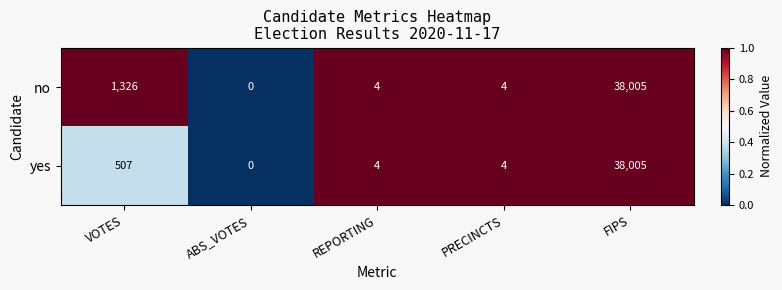

The value of no at ABS_VOTES is 11866. True or false?

False